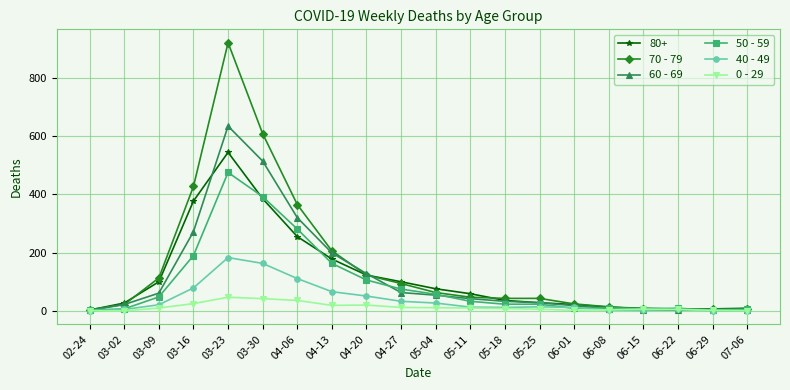

How many distinct data groups are displayed?

6